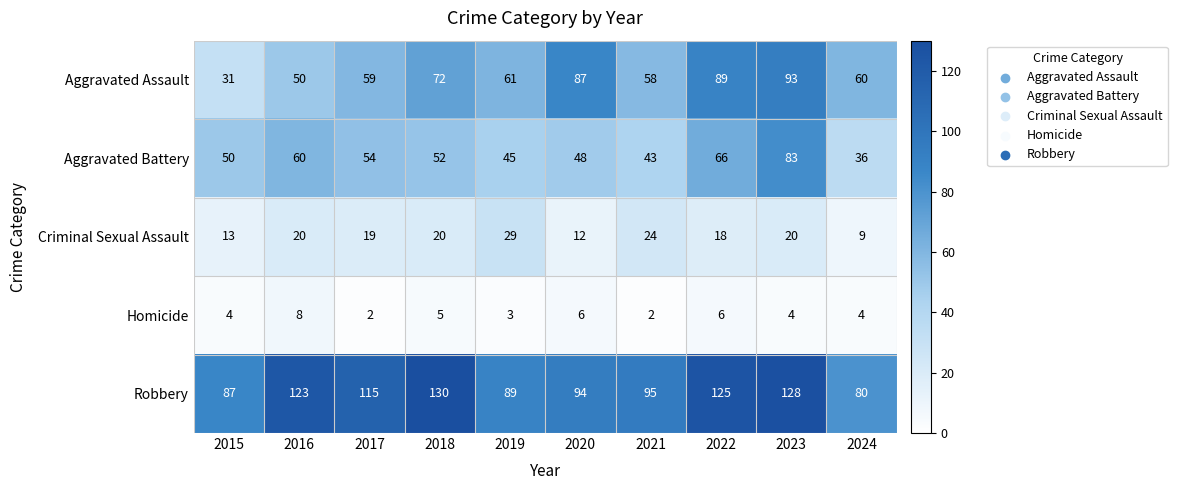

Which series changed the most between 2017 and 2022?

Aggravated Assault